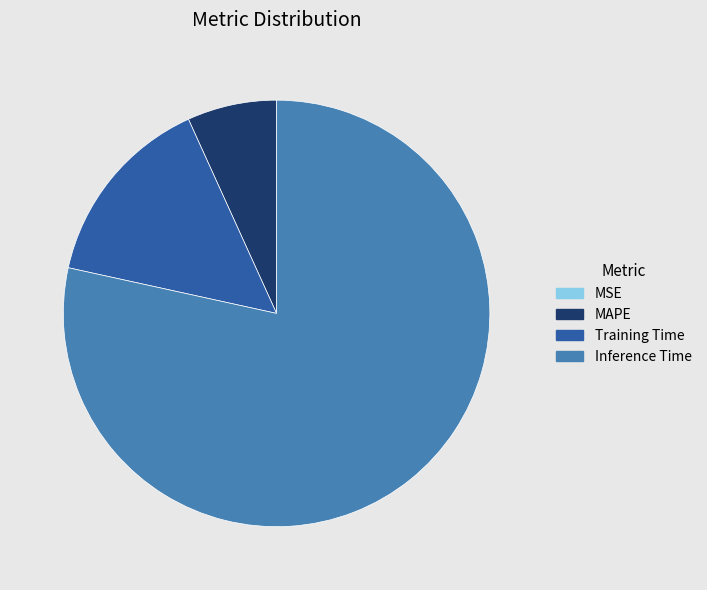

Which slice represents more than half of the pie?

Inference Time